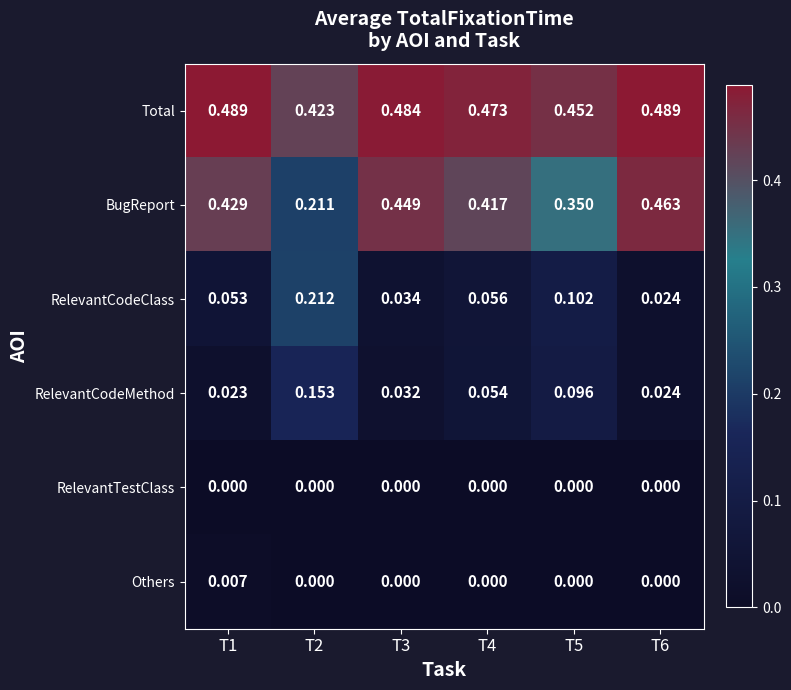

Which series has the widest spread of values?

BugReport